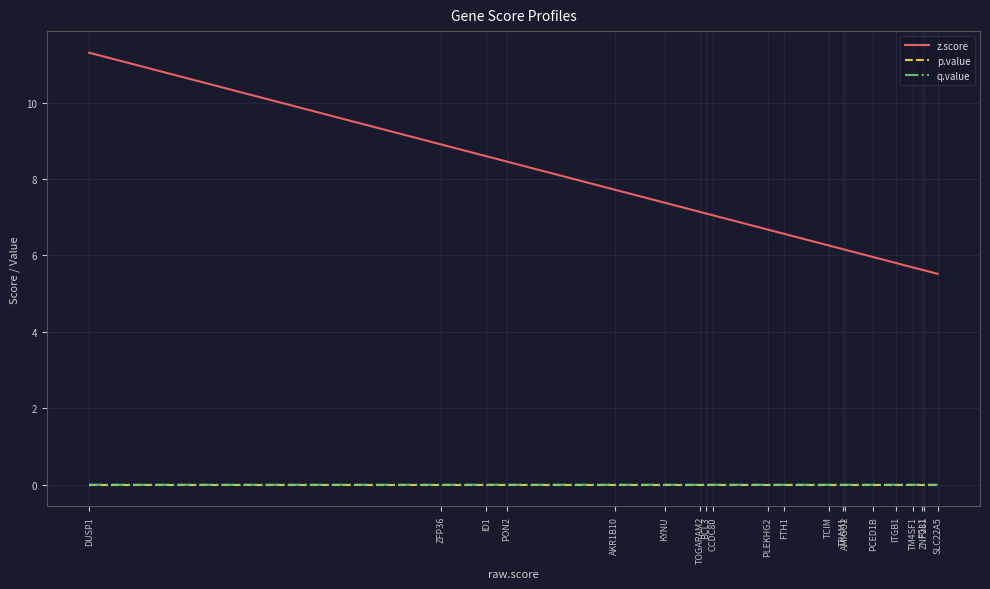

Is this an area chart (filled region under the line)?

No